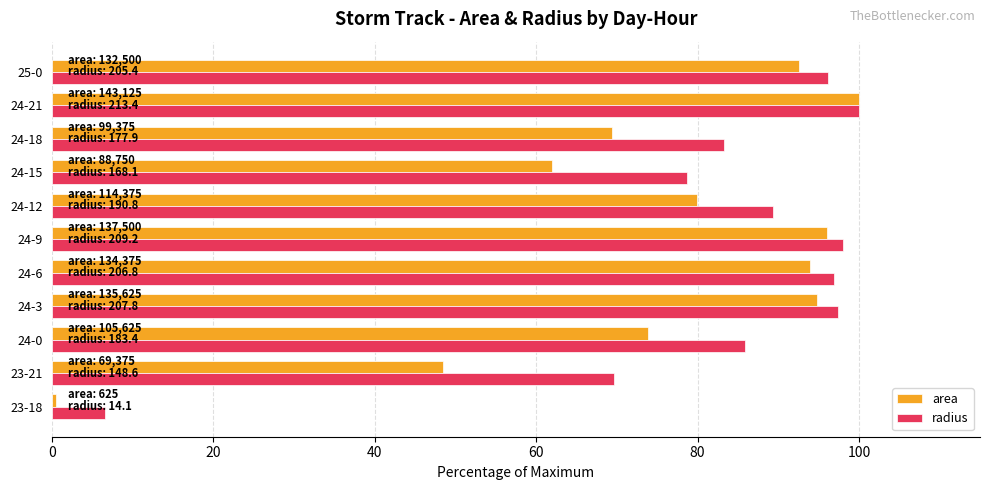

Which series changed the most between 23-18 and 24-12?

radius